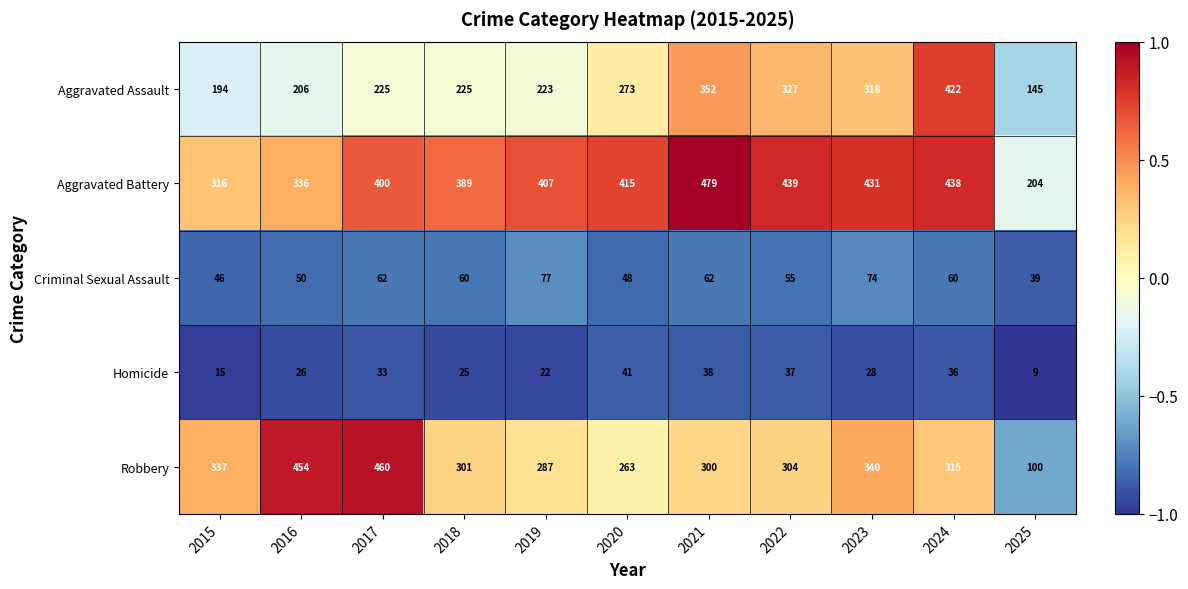

What is the sum of the Aggravated Battery values at 2022 and 2025?

643